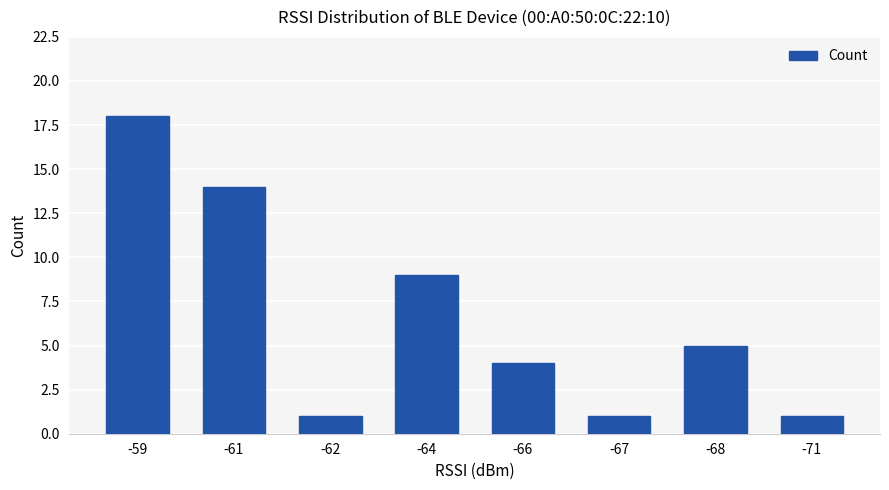

True or false: the data shows 2 at -66.

False